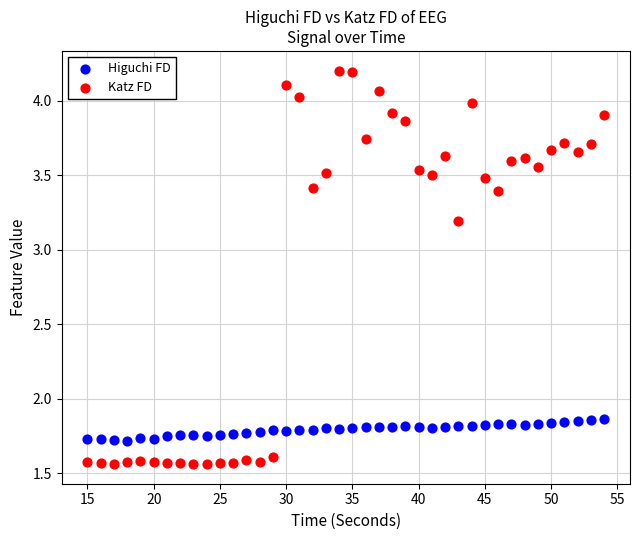

Which series contains the lowest Y value?

Katz FD